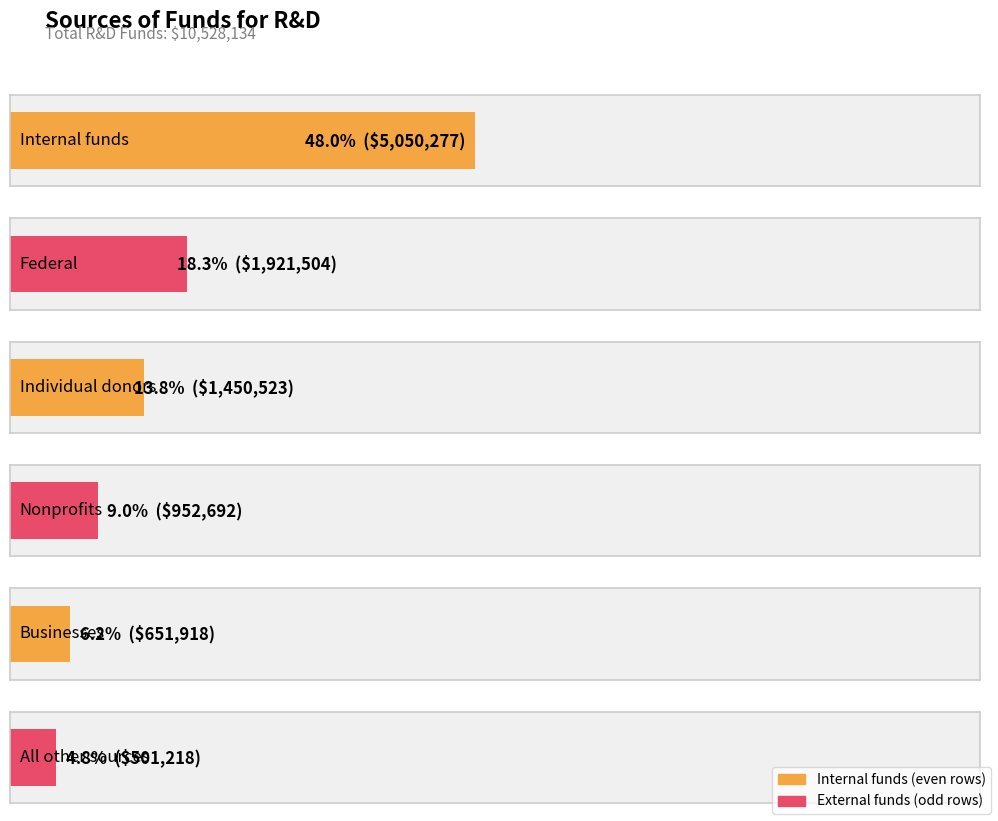

What value does the data have at All other sources, to the nearest 10?

501220